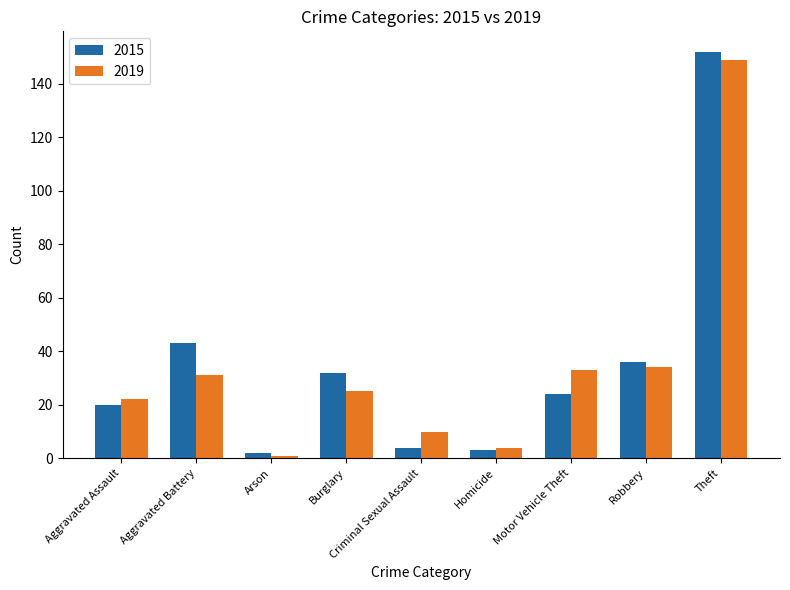

Count the number of data series in this chart.

2